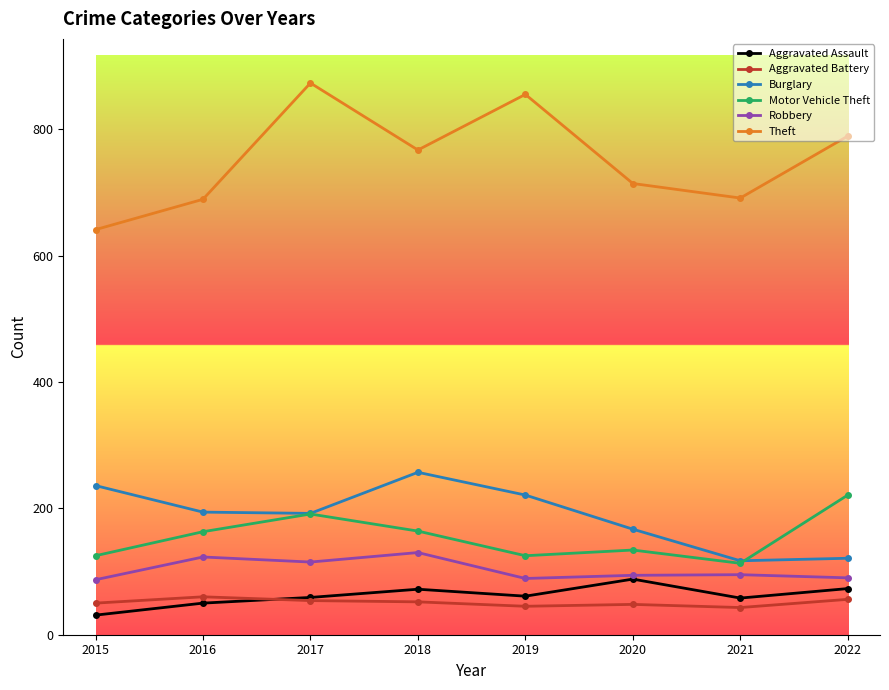

What are all the series names shown in the legend?

Aggravated Assault, Aggravated Battery, Burglary, Motor Vehicle Theft, Robbery, Theft